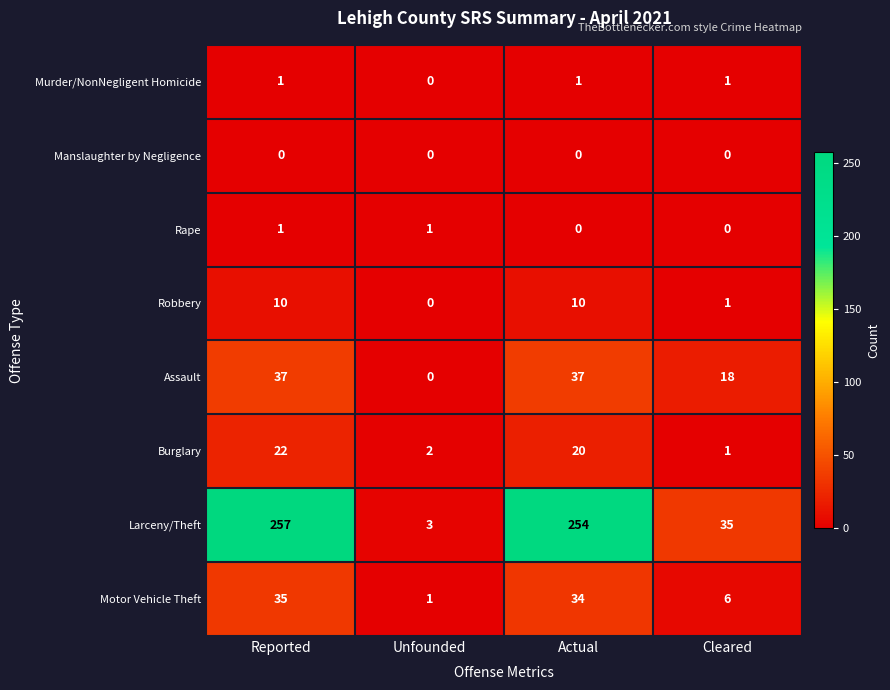

What is the sum of all Motor Vehicle Theft values?

76